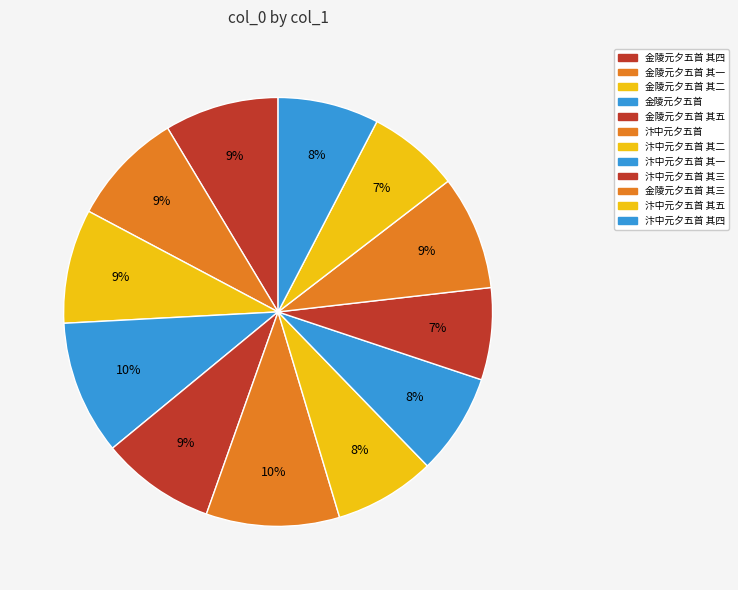

To the nearest percent, what is the difference between the largest and smallest slice percentages?

3%